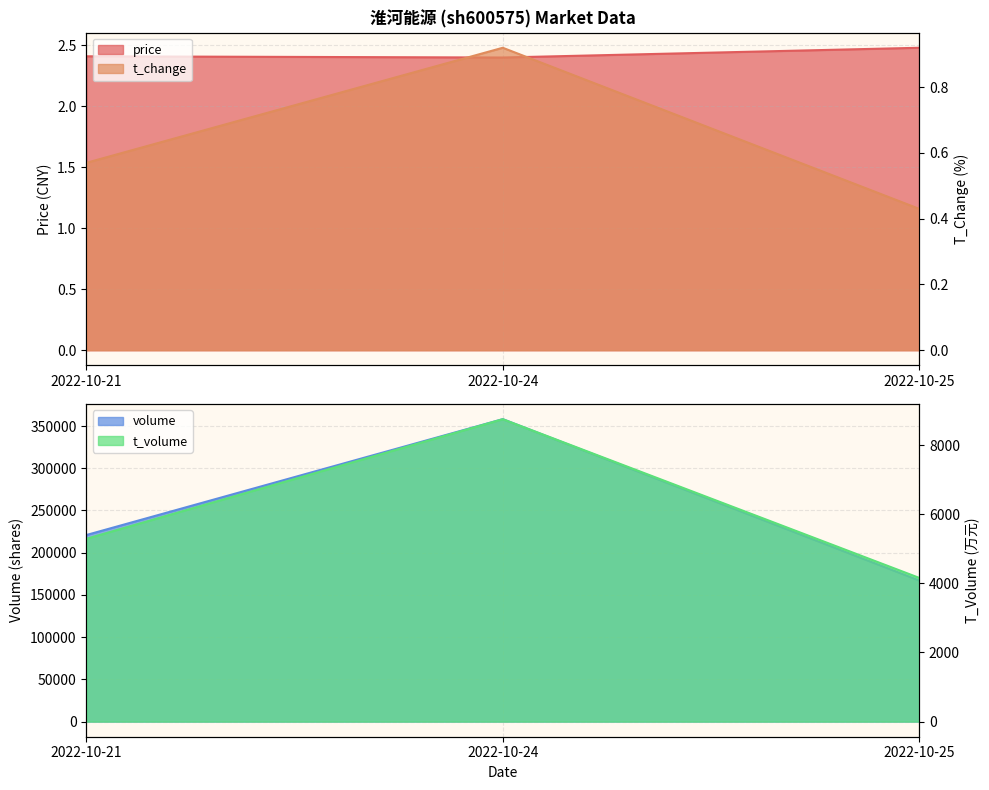

What is the value of the t_change point at the 1st from the left?

0.6